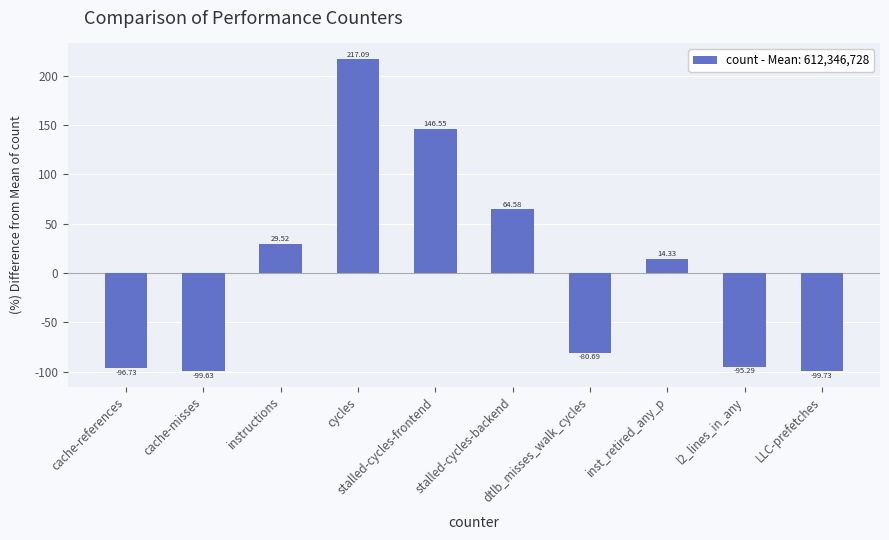

What is the minimum value shown in the chart?

-99.7